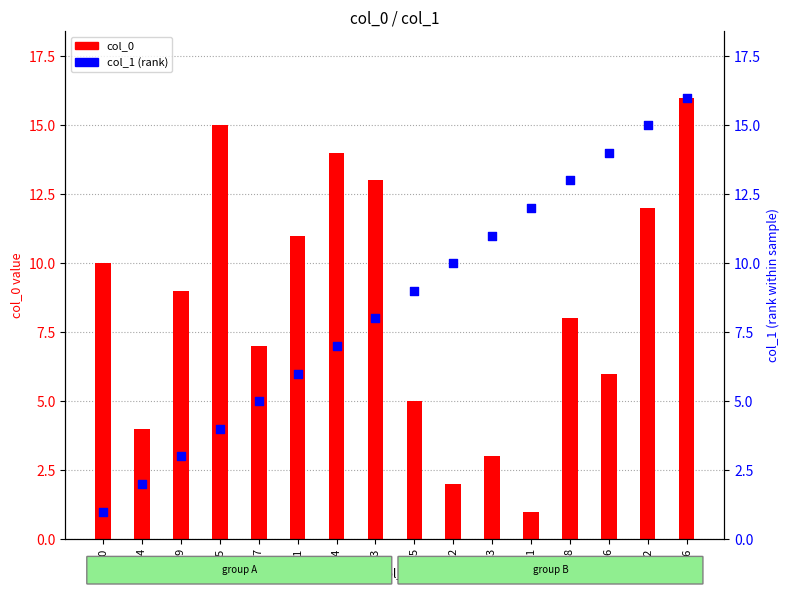

Which series contains the highest Y value?

col_0